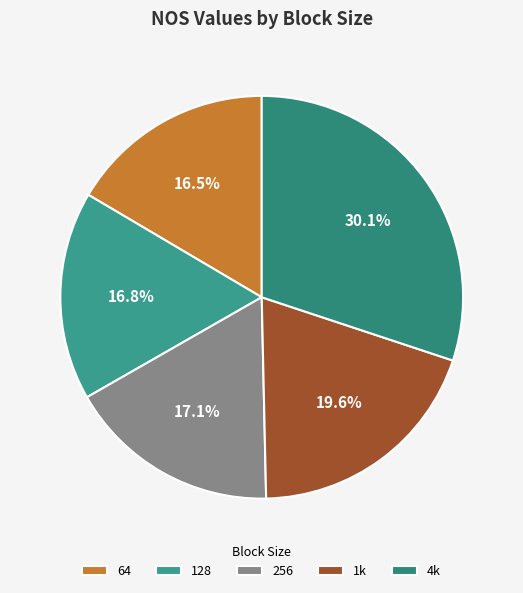

Does 1k account for over 50% of the chart?

No